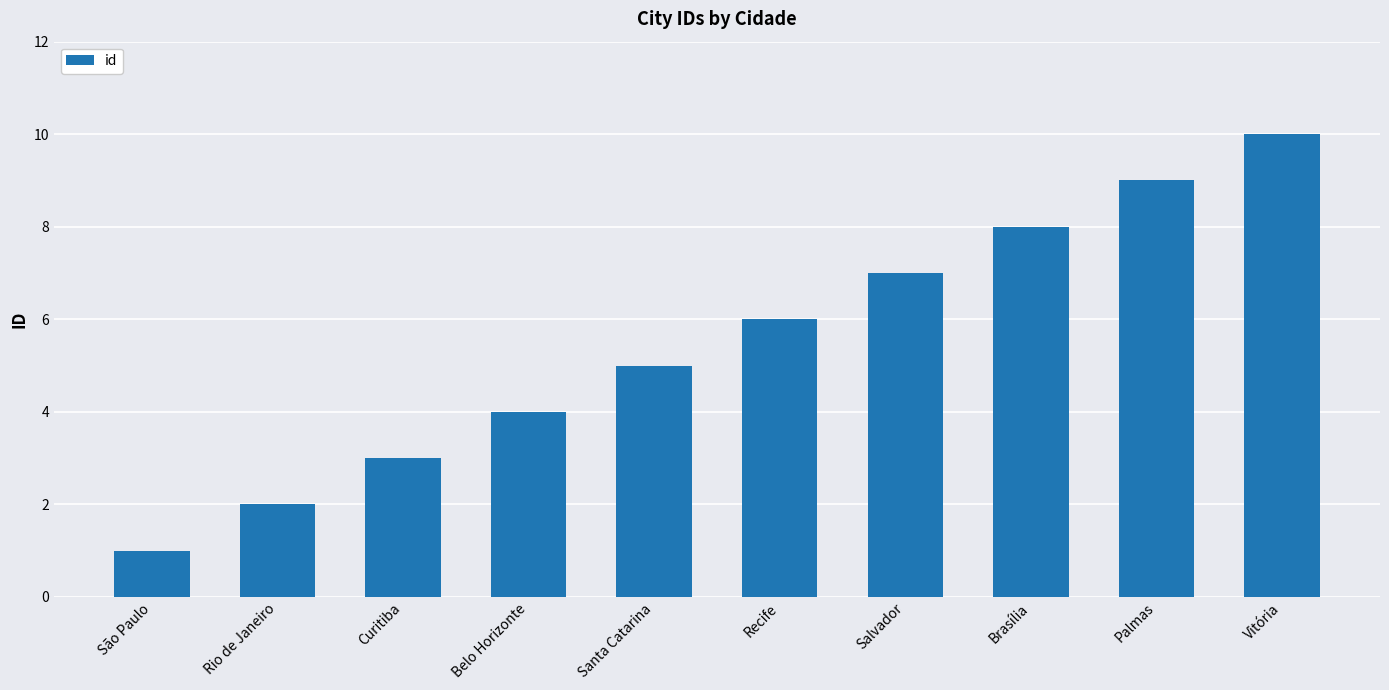

What is the difference between the second highest and minimum values?

8